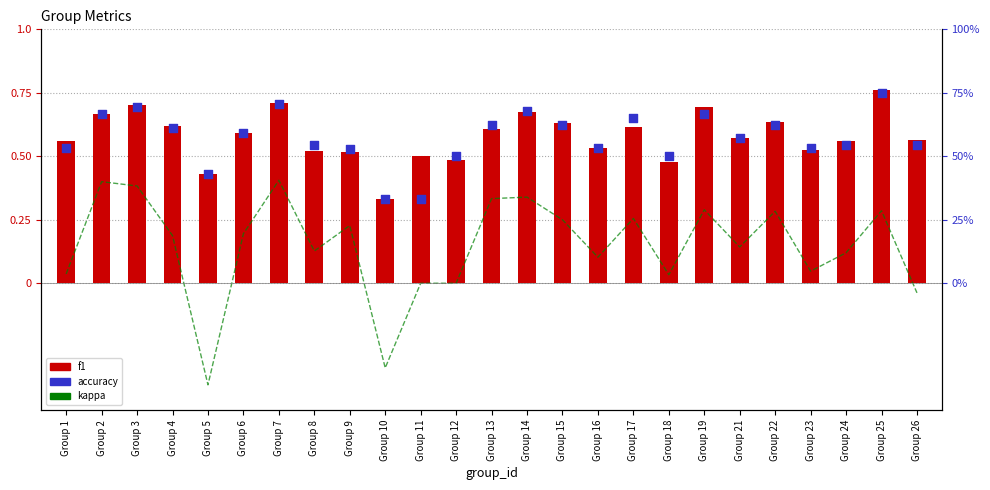

What are all the series names shown in the legend?

kappa, f1, accuracy